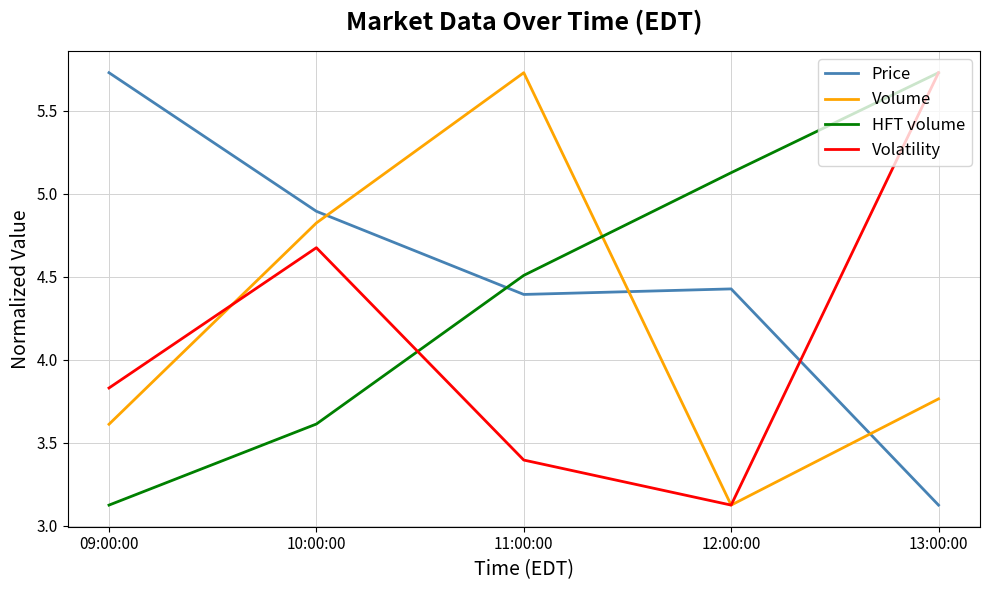

Between which two adjacent categories do HFT volume and Price first intersect?

10:00:00 and 11:00:00